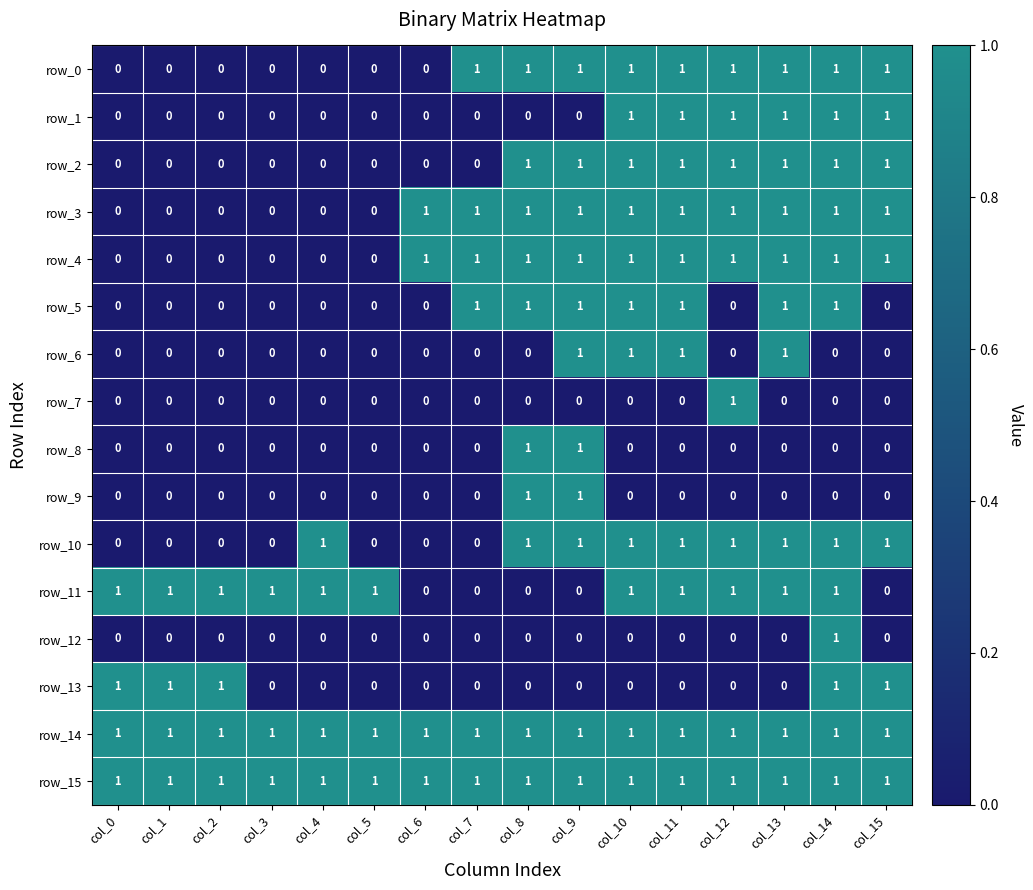

What is the difference between the highest and lowest values at col_6?

1